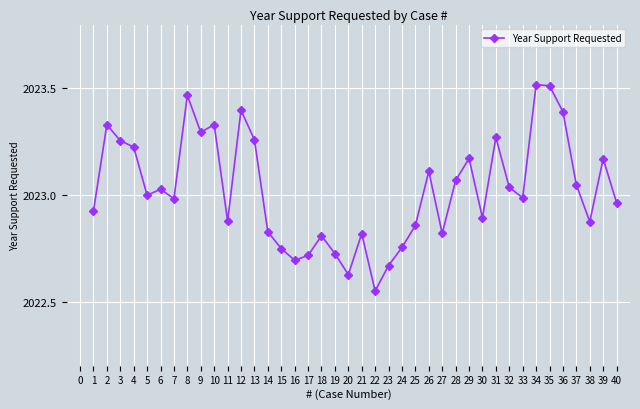

True or false: the data shows 1403.6 at 30.

False